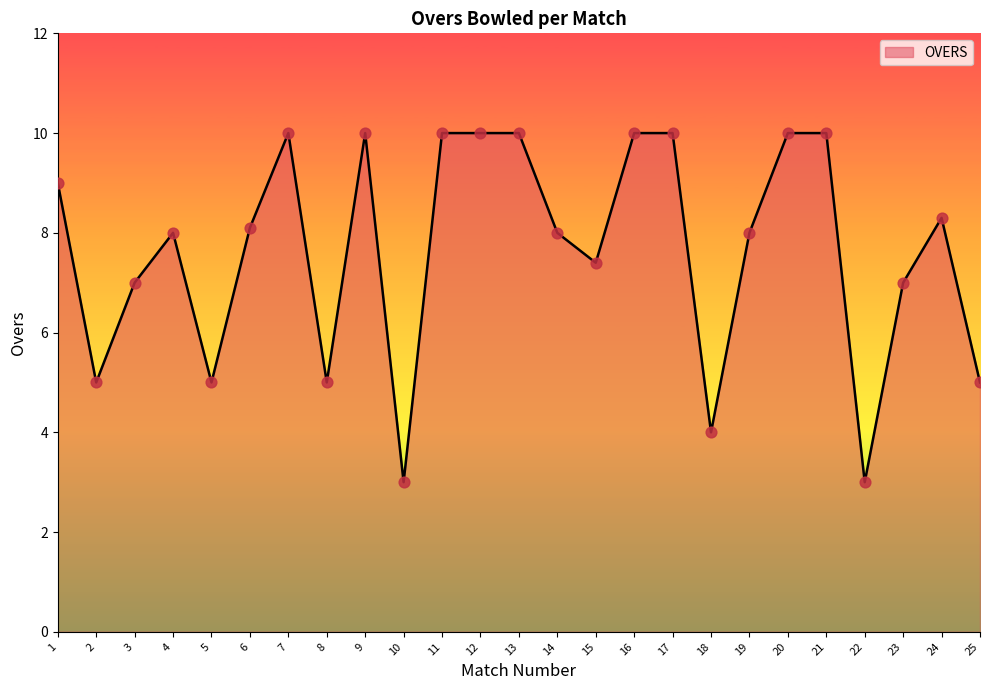

What is the ratio of the value at 16 to the value at 2?

2.0